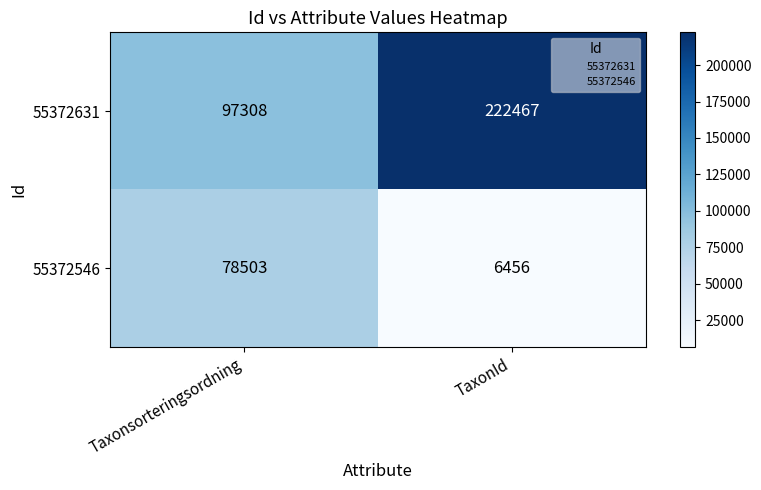

Reading left to right, extract all data points from this chart.

55372631: Taxonsorteringsordning=97308	TaxonId=222467
55372546: Taxonsorteringsordning=78503	TaxonId=6456